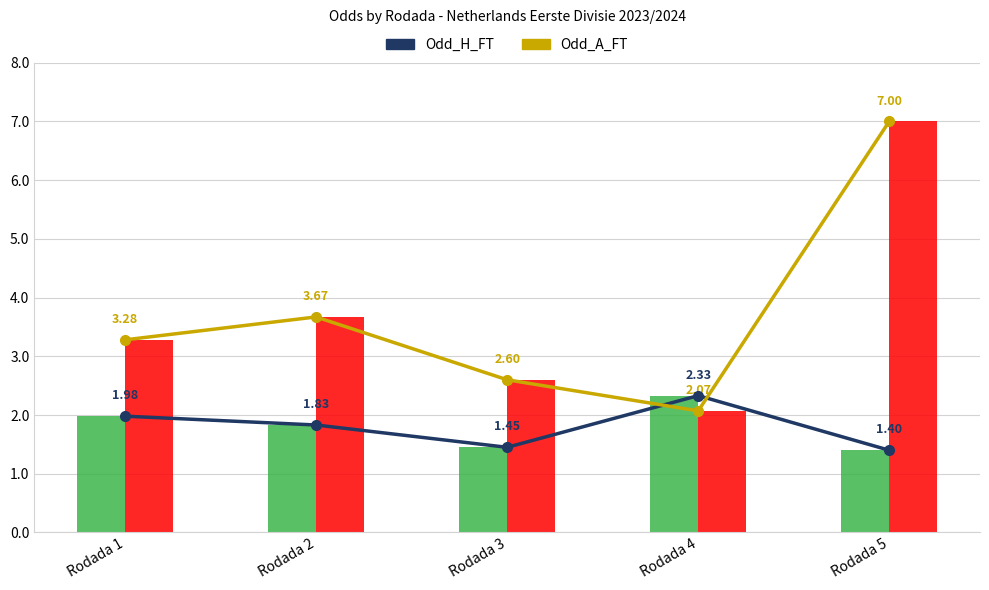

What is the approximate value of Odd_A_FT (bar) at Rodada 1?

3.3